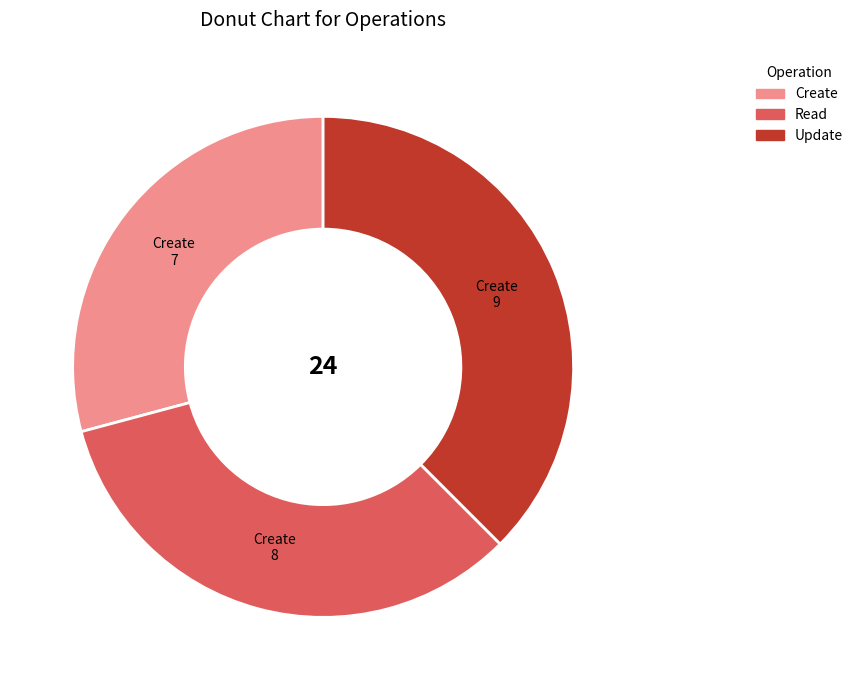

Which has a higher value, Read or Update?

Update